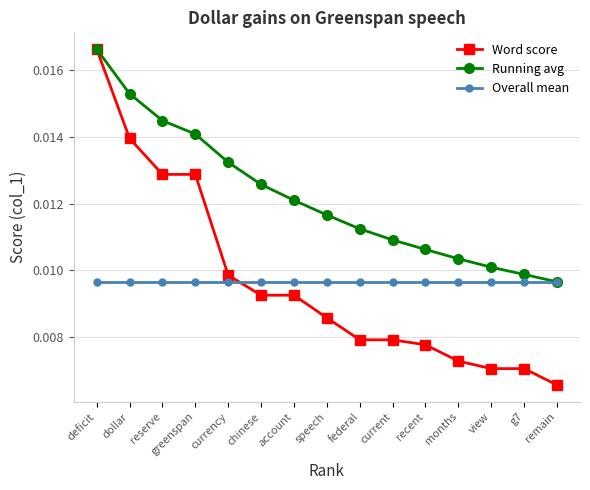

Where is Running avg nearest to the value 0?

remain